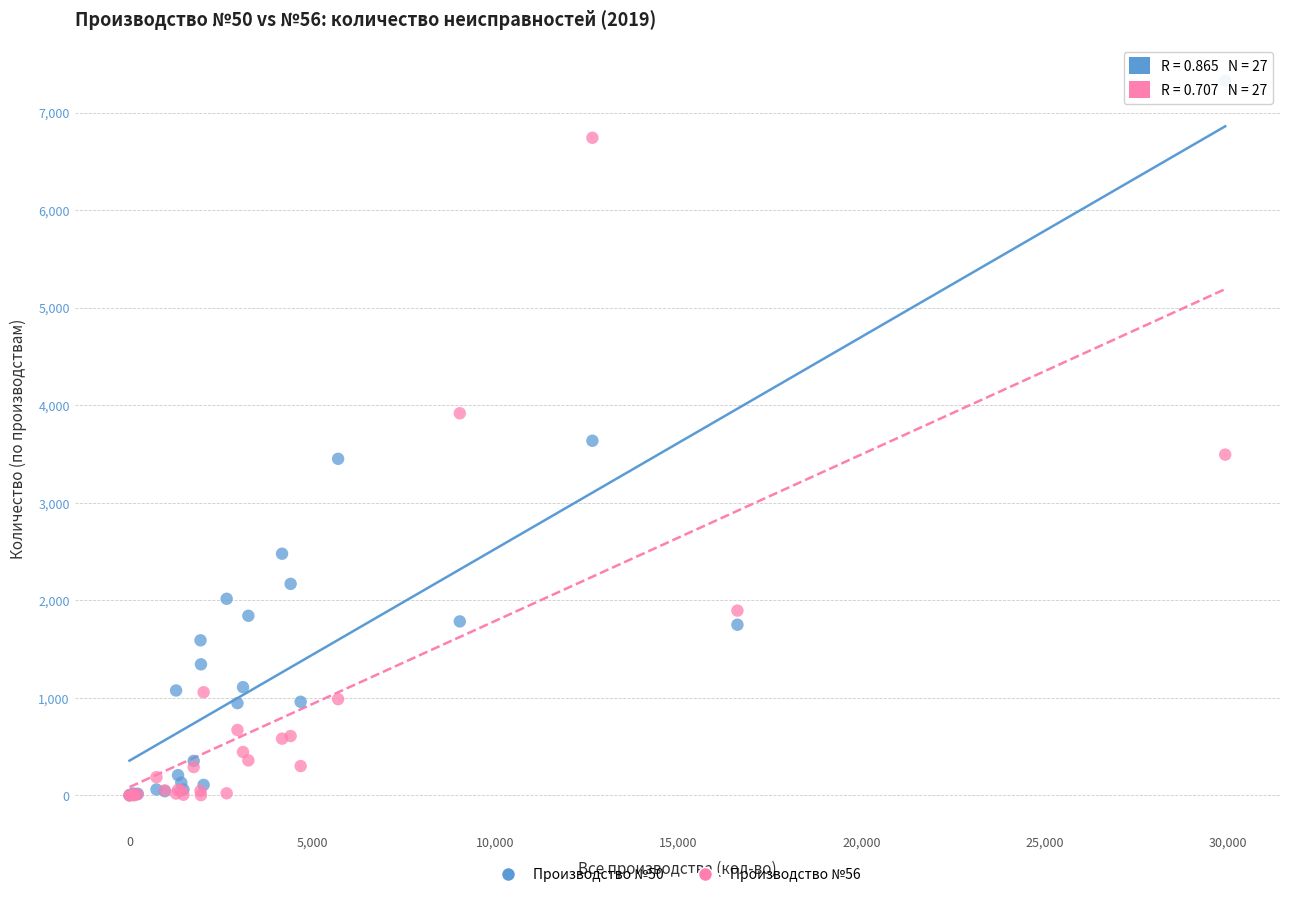

Which series has the widest spread of Y values?

Производство №50